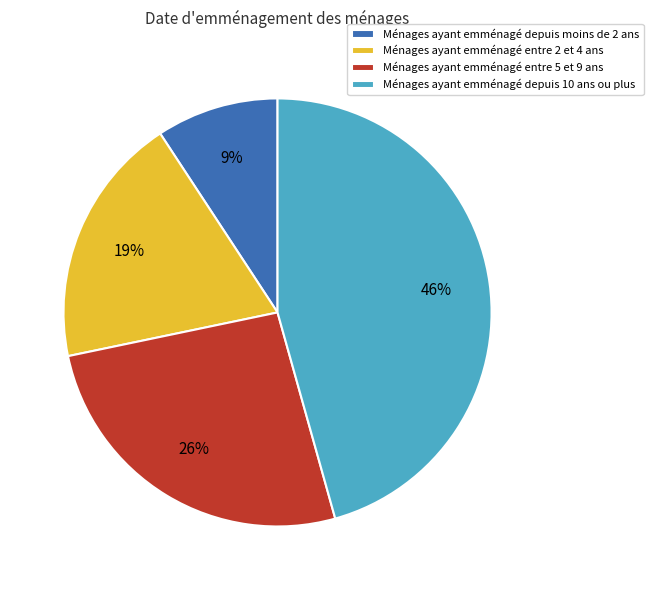

Which slice is the largest?

Ménages ayant emménagé depuis 10 ans ou plus